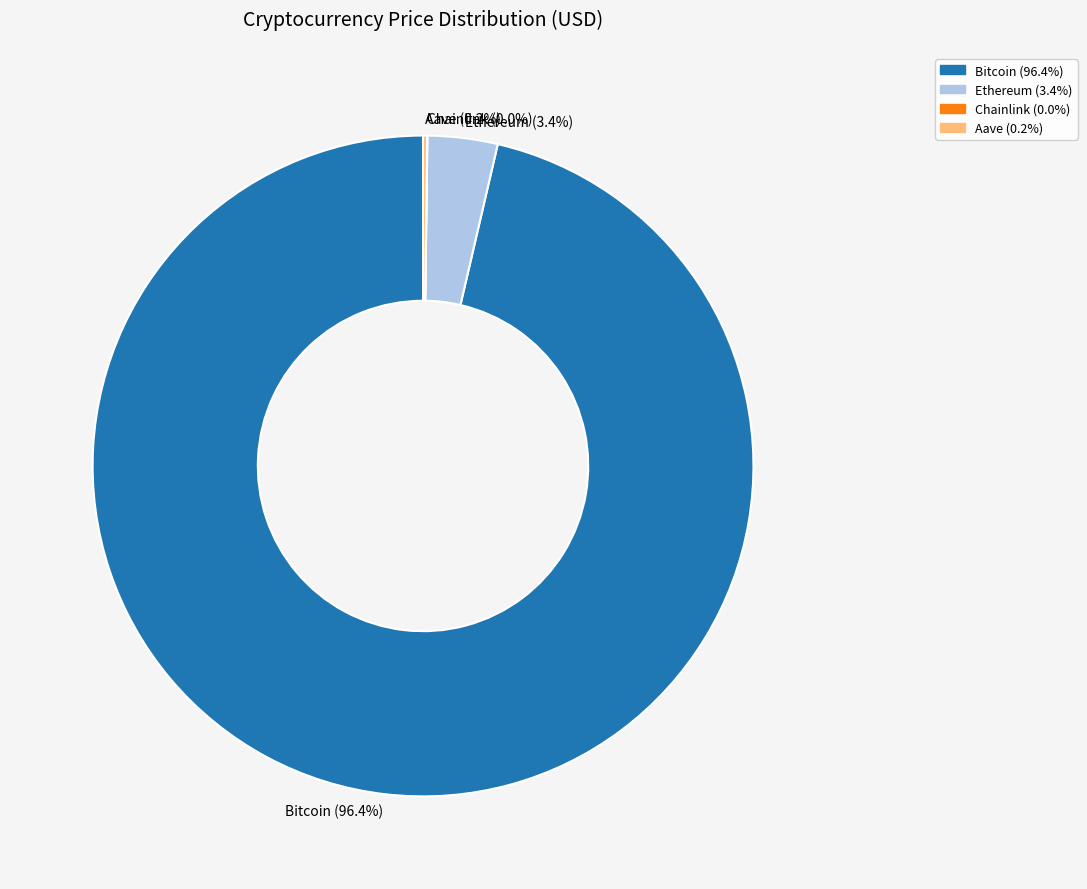

Is there a majority slice in this chart?

Yes